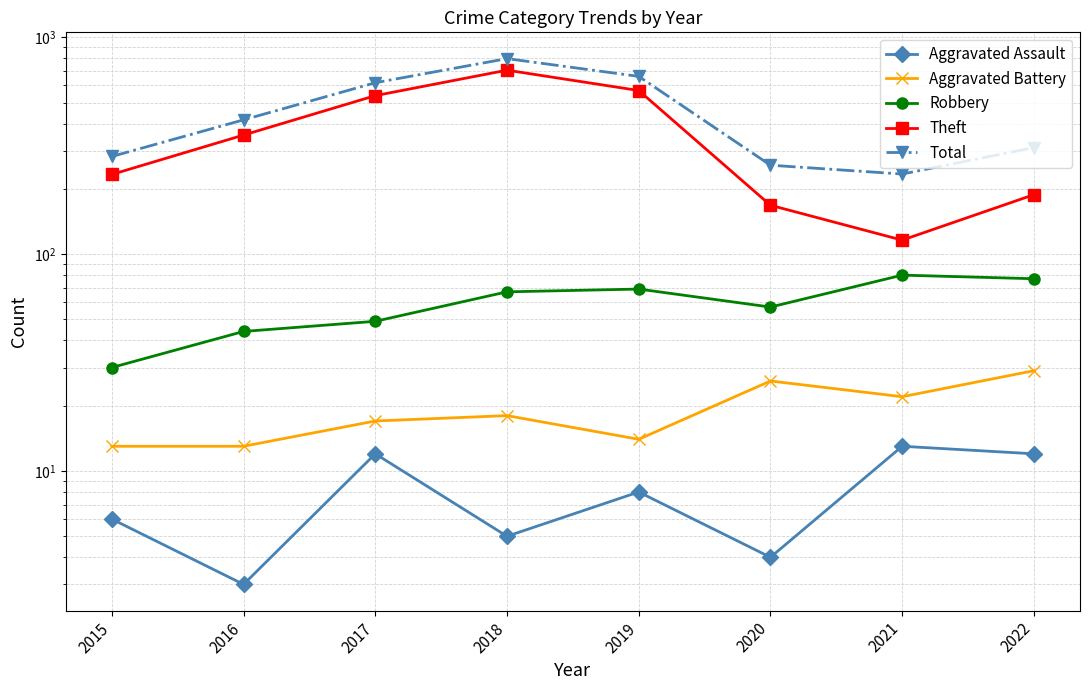

What is the total value across all series at 2022?

616